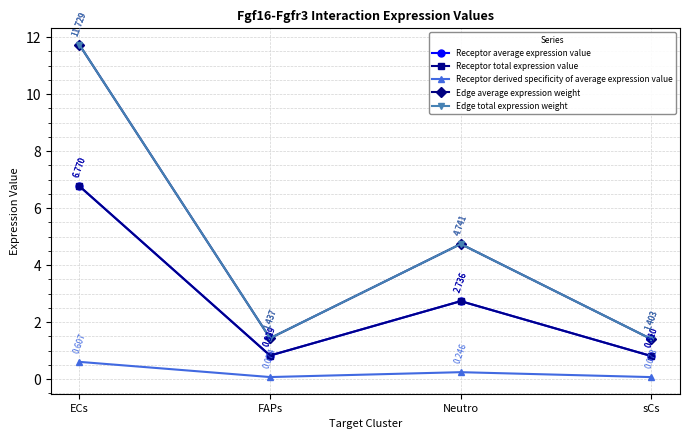

Is this an area chart (filled region under the line)?

No